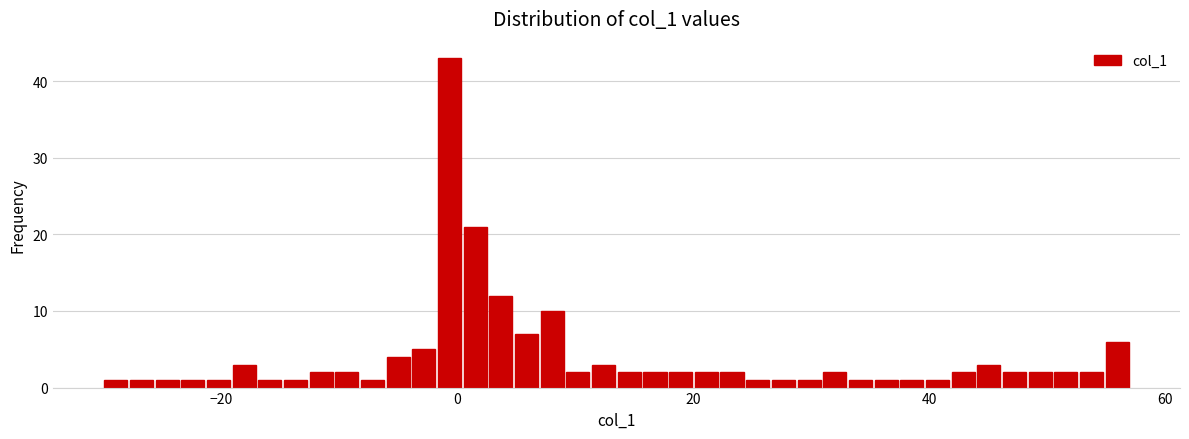

Read against the x-axis, roughly where is the centre of the tallest bar?

0